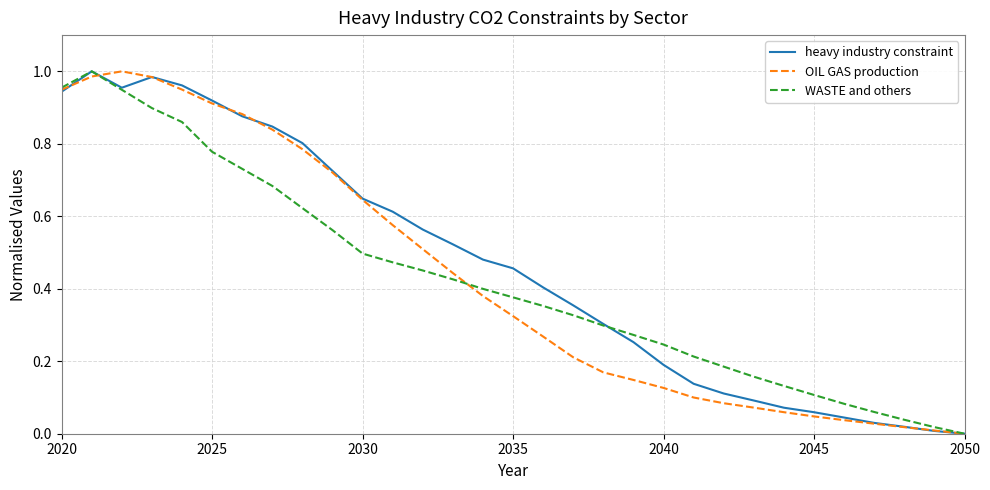

What is the difference between the second highest and second lowest values in the OIL GAS production series?

1.0